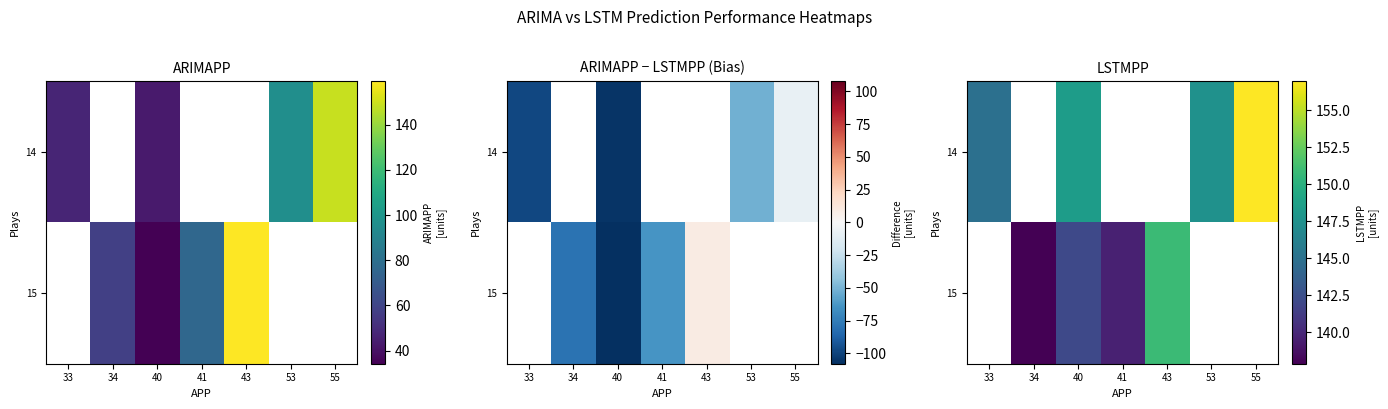

Which category has the highest value across all series?

55